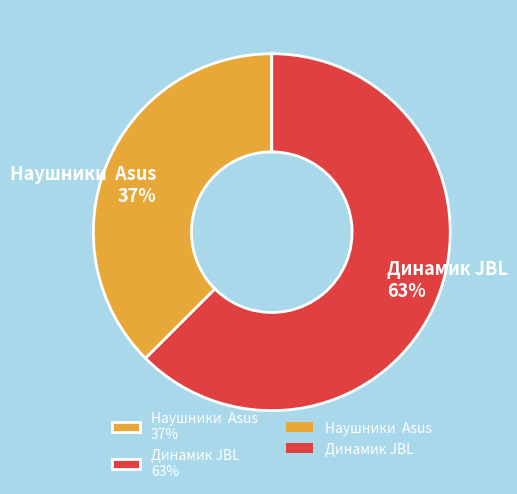

Combined, do Наушники Asus 37% and Динамик JBL 63% account for over 50%?

Yes